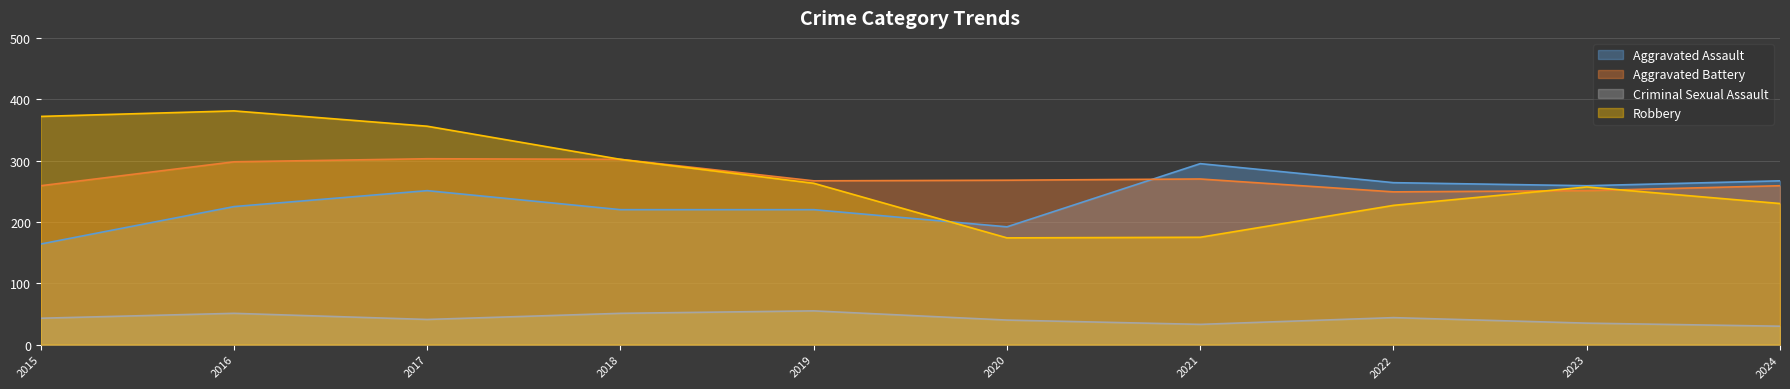

List the labels in order of Robbery value, smallest first.

2020, 2021, 2022, 2024, 2023, 2019, 2018, 2017, 2015, 2016